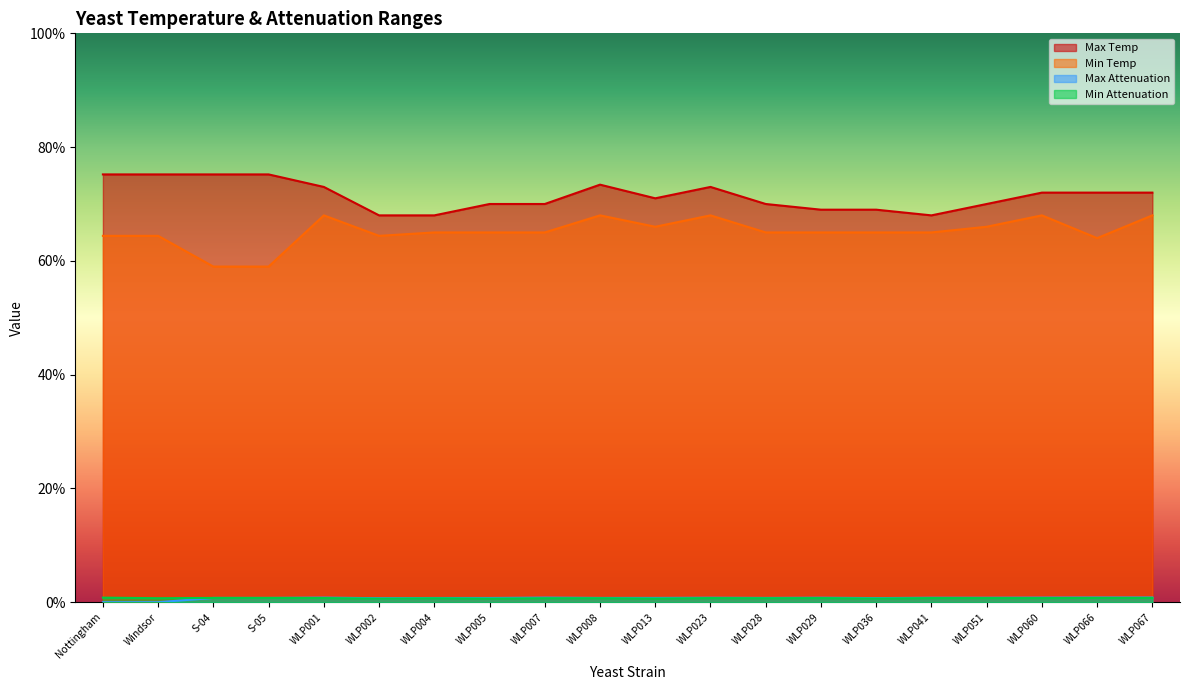

Read the Max Attenuation value at WLP005.

0.7